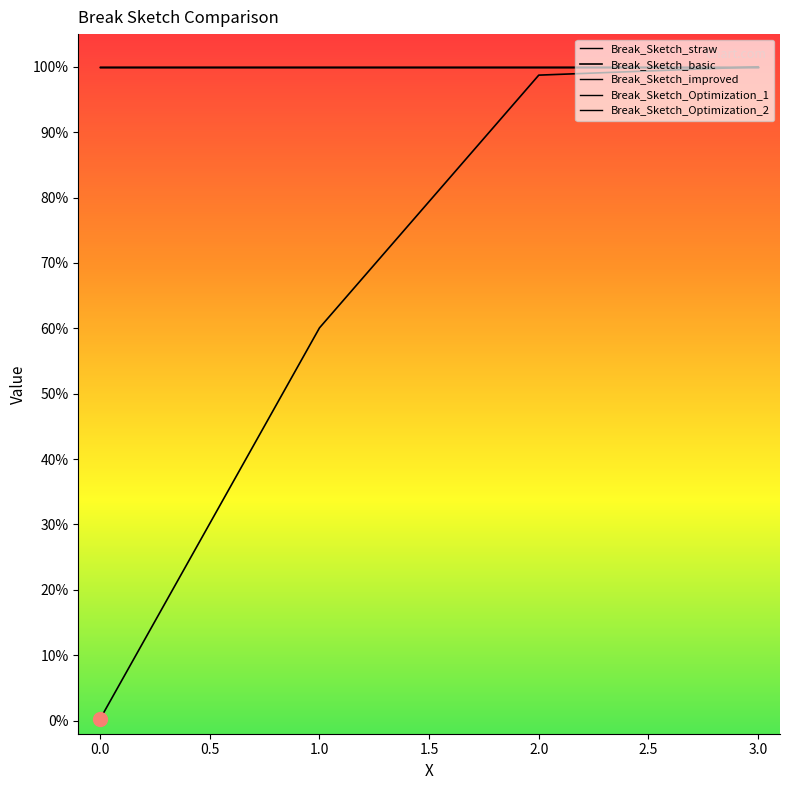

True or false: Break_Sketch_straw and Break_Sketch_Optimization_1 intersect in this chart.

False